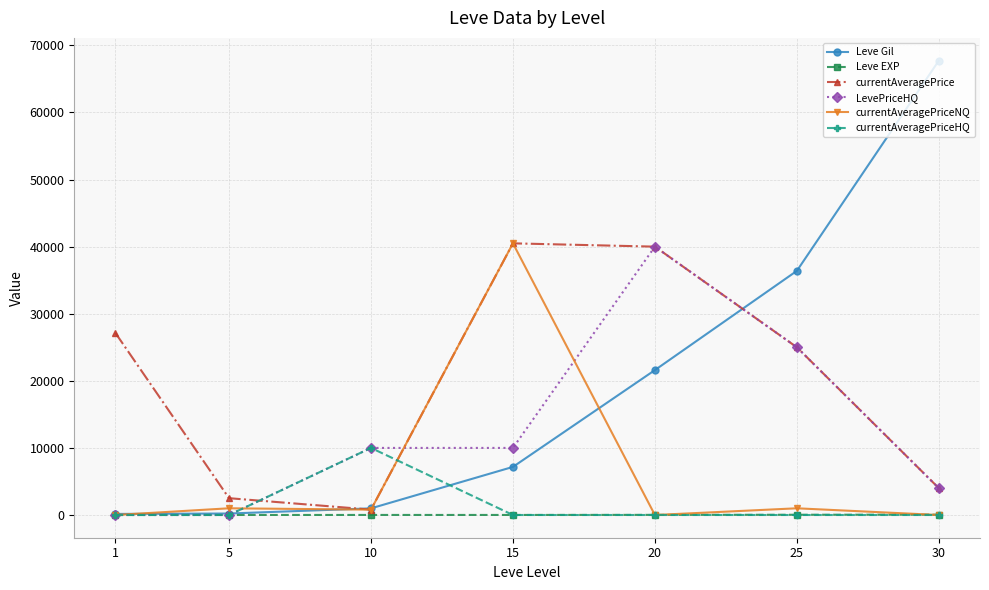

Is the value of currentAveragePriceNQ at 15 greater than the value of LevePriceHQ at 15?

Yes